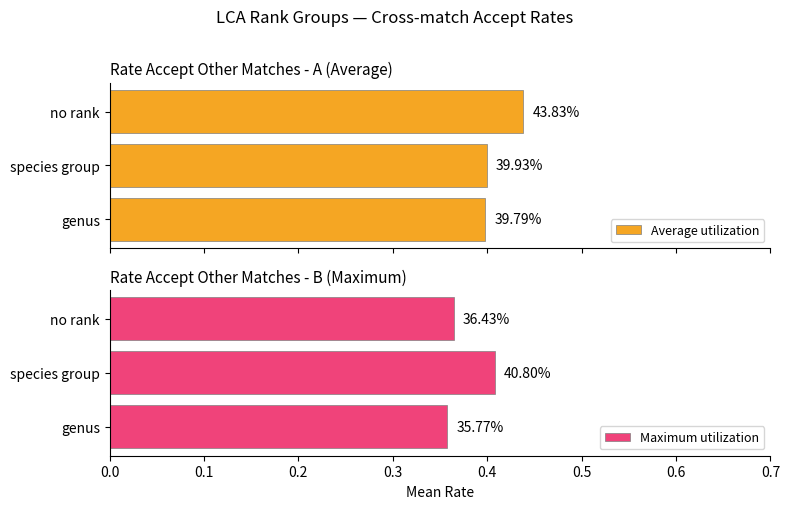

What is the sum of all Maximum utilization values?

1.1